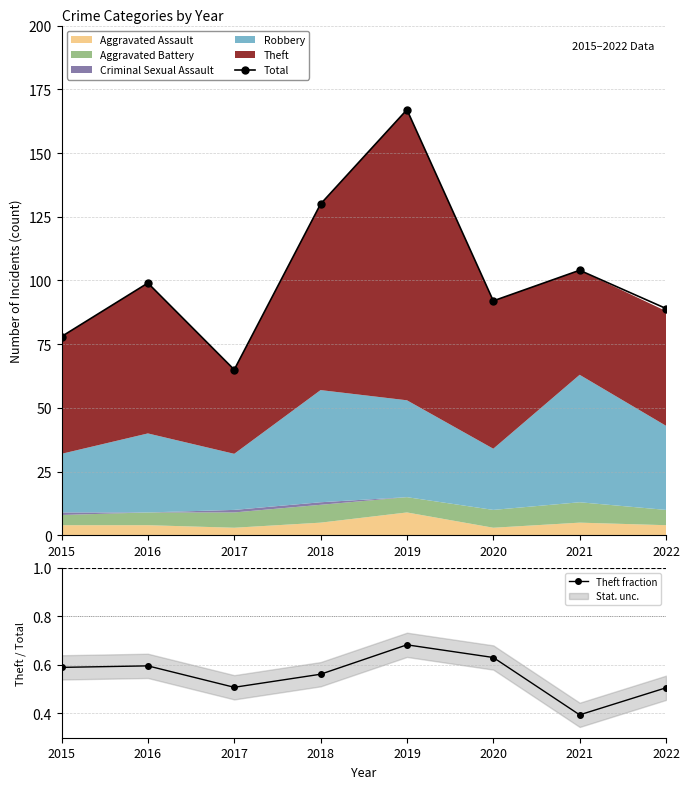

Which has a higher value, 2021 or 2019?

2019